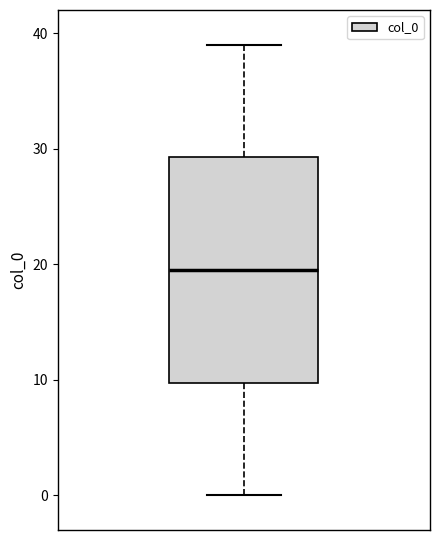

Transcribe this box plot: give where the median line is, the range the box spans, and where the two whiskers end, as read against the y-axis. The values are not printed on the chart, so give them approximately, as read against the axis.

median 20, box 10 to 29, whiskers 0 to 39